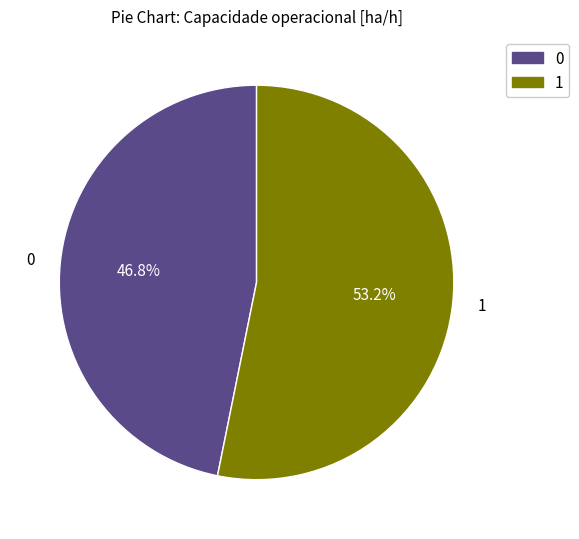

Rank the categories by value from highest to lowest.

1, 0